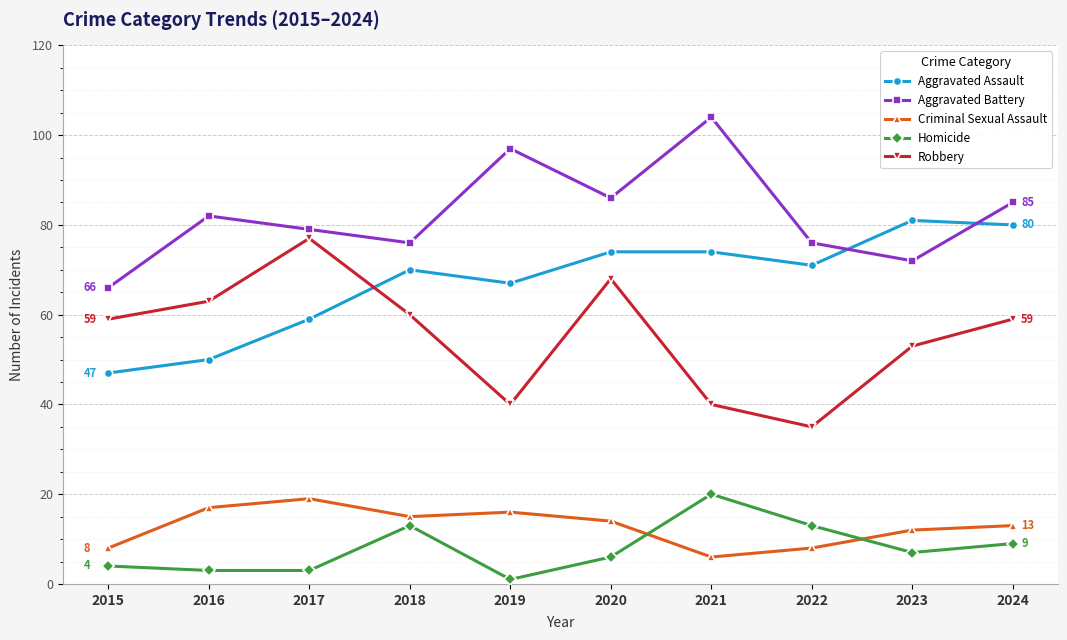

At 2015, list the series in order from largest to smallest.

Aggravated Battery, Robbery, Aggravated Assault, Criminal Sexual Assault, Homicide